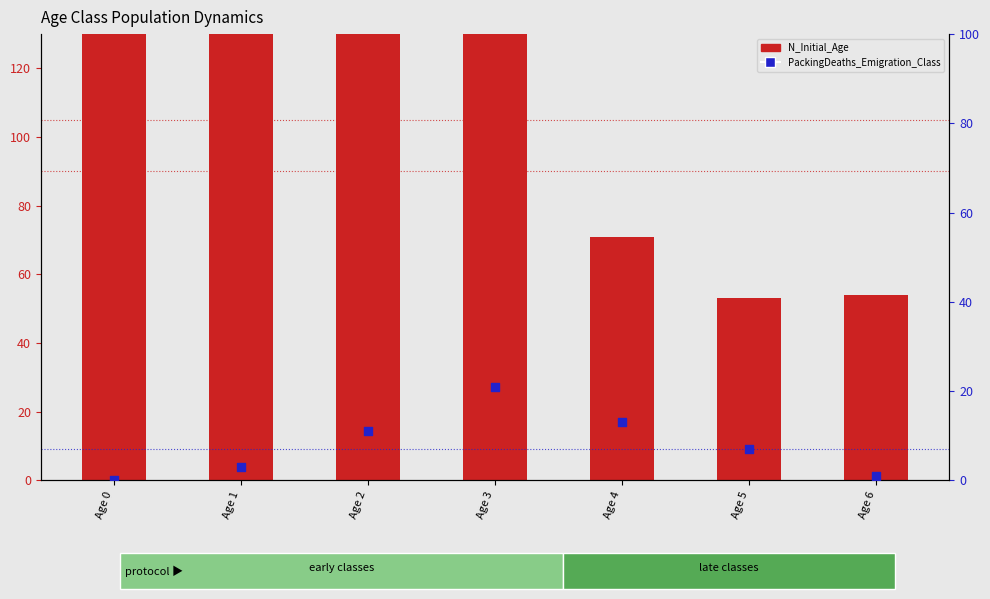

Which series contains the lowest Y value?

PackingDeaths_Emigration_Class